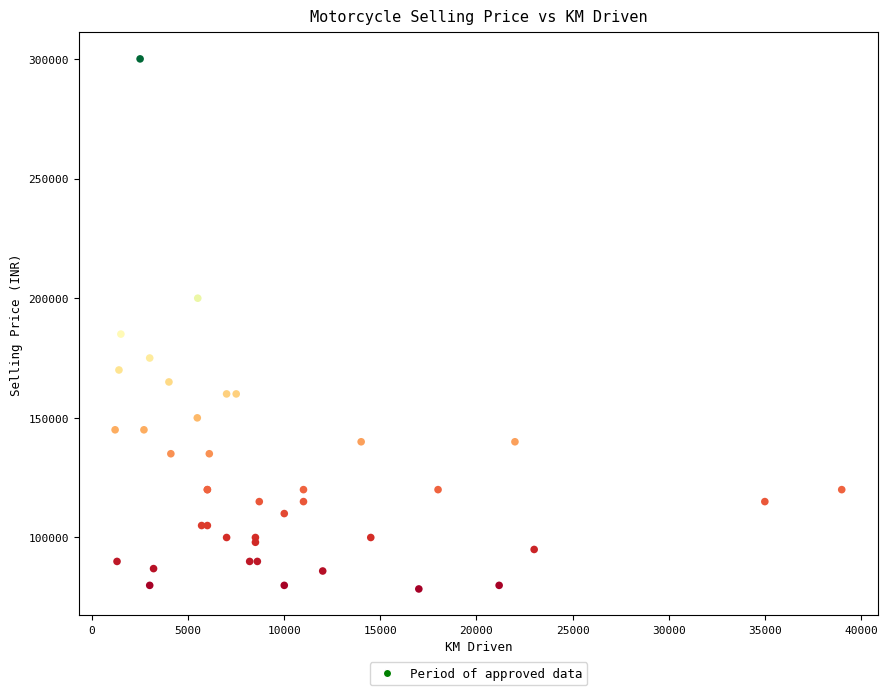

What Y value in the scatter plot is closest to 189250?

185000